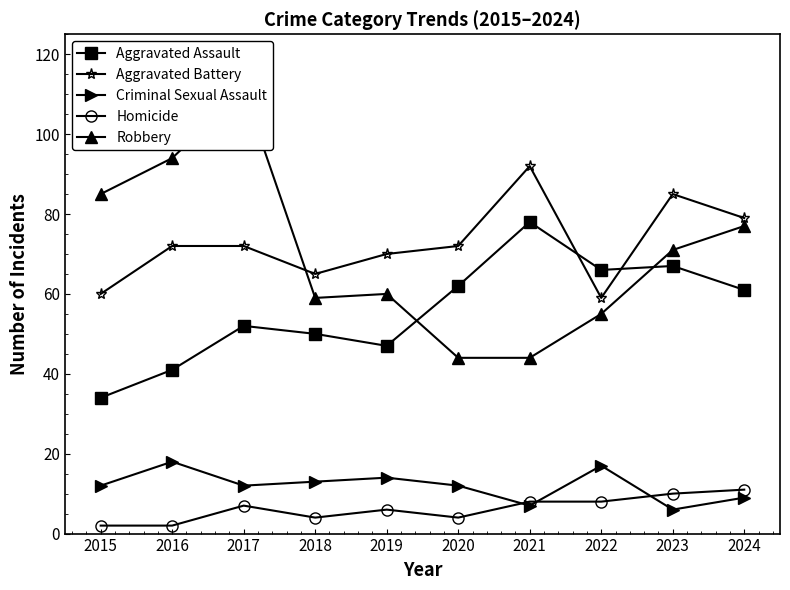

Which series has the largest total across all categories?

Aggravated Battery